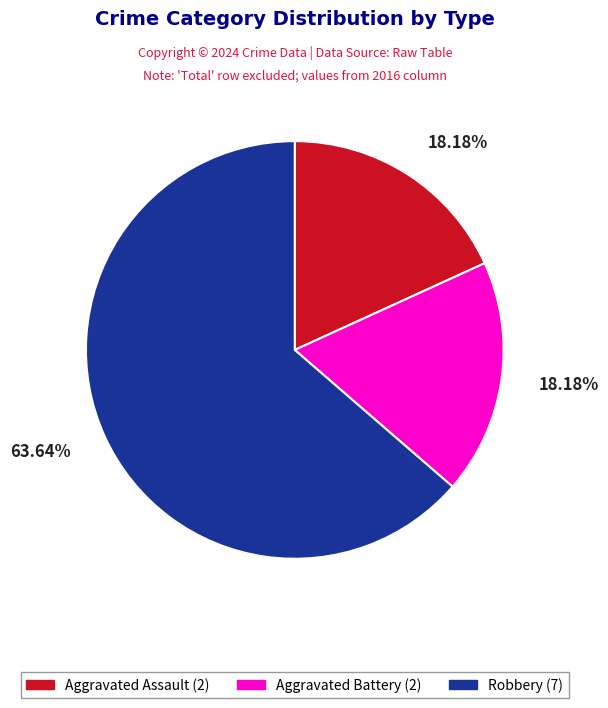

Is there any slice that represents more than half of the pie?

Yes